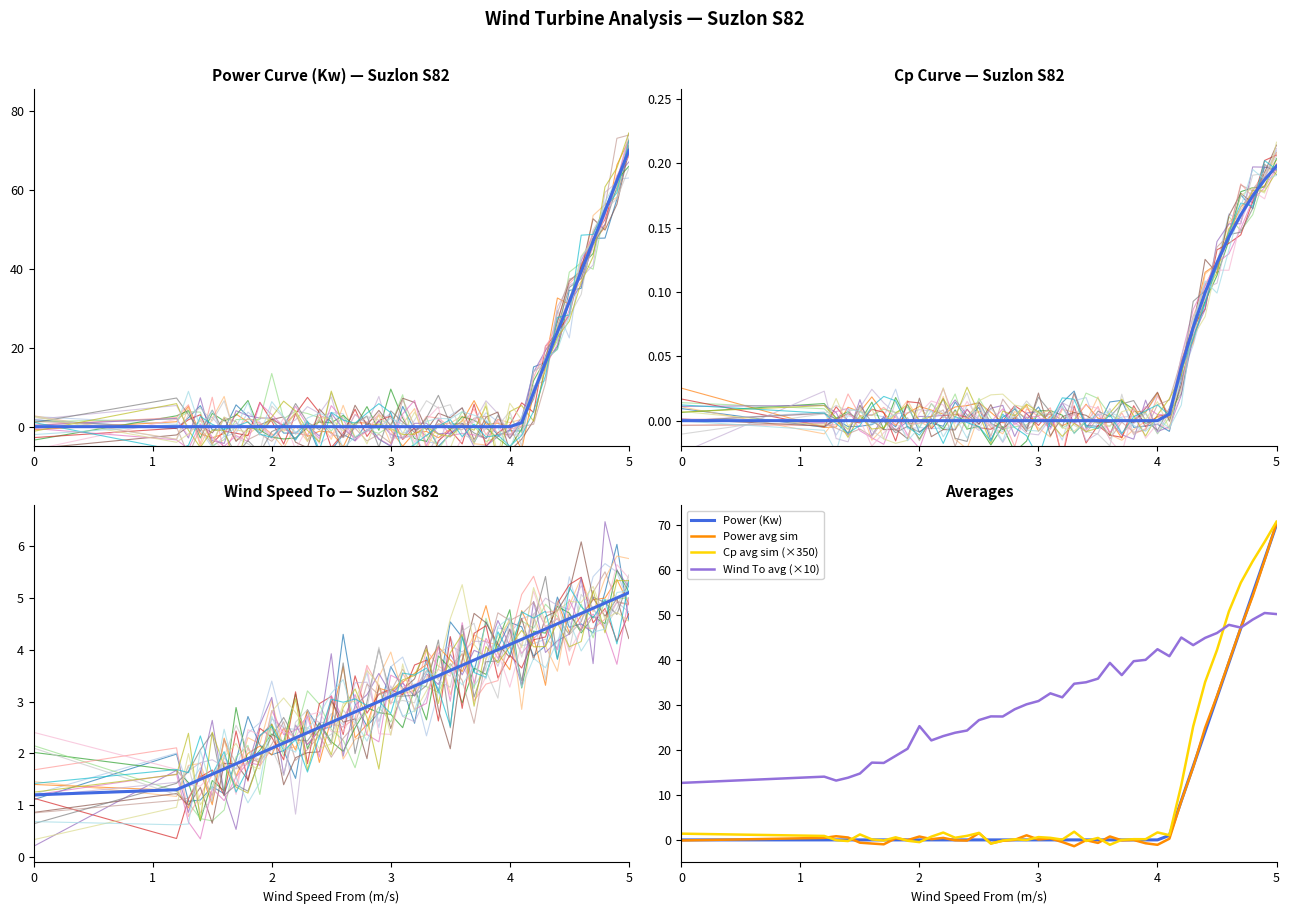

True or false: wind_to has a value of 4.8 at power.

False